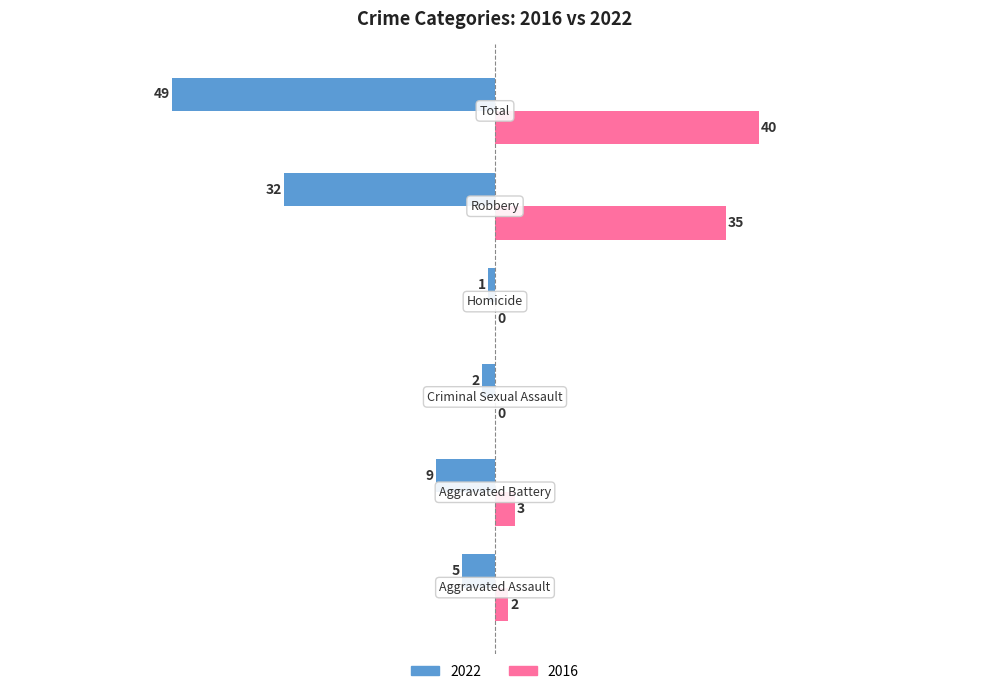

What is the sum of all 2016 values?

80